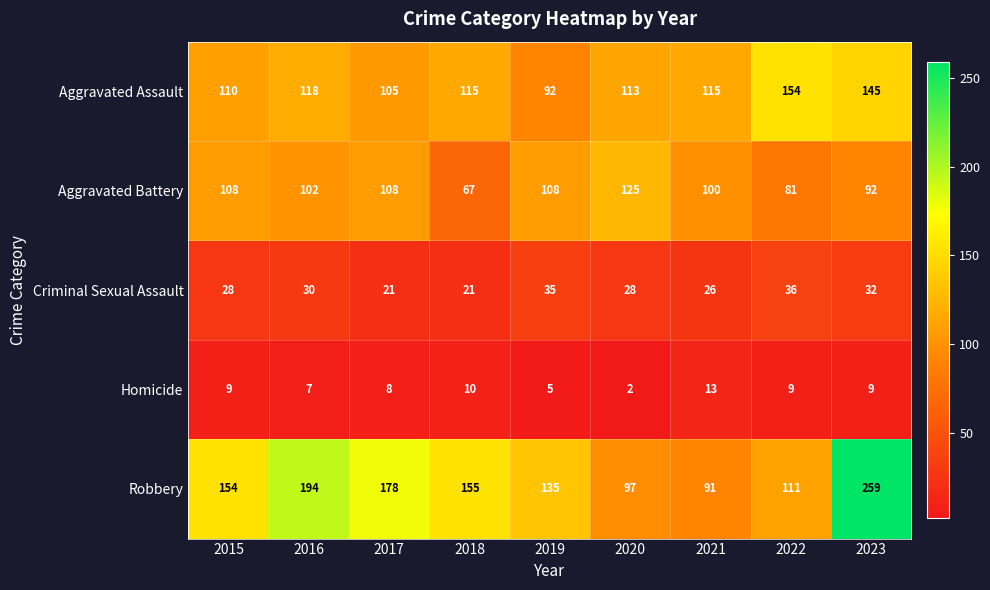

Which series changed the most between 2017 and 2018?

Aggravated Battery